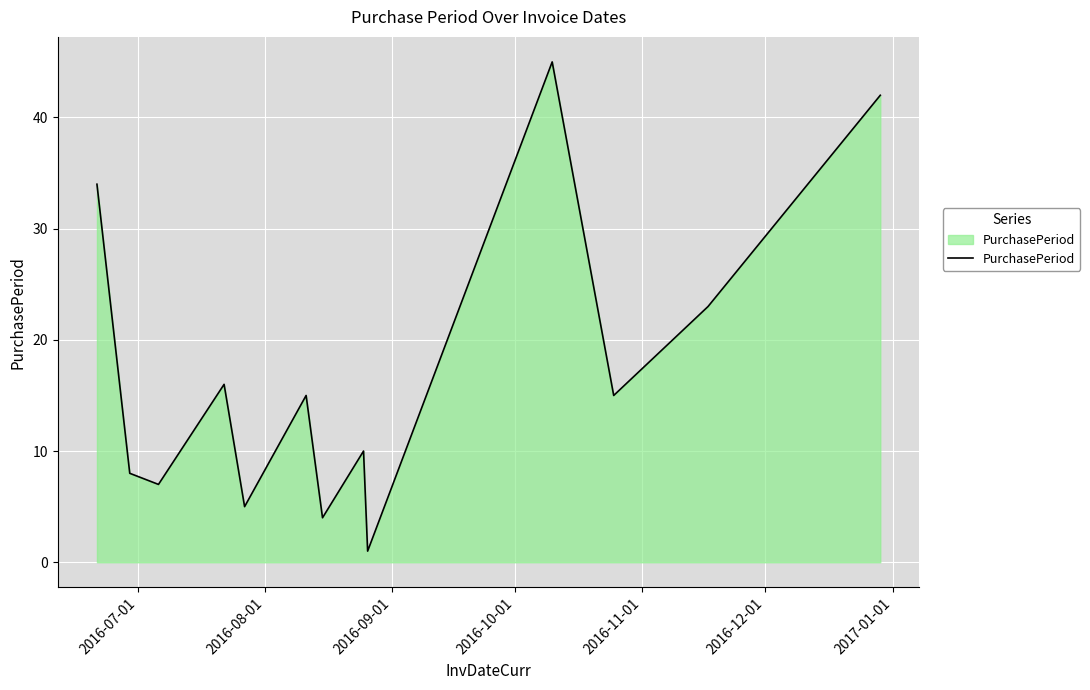

What is the greatest value displayed?

45